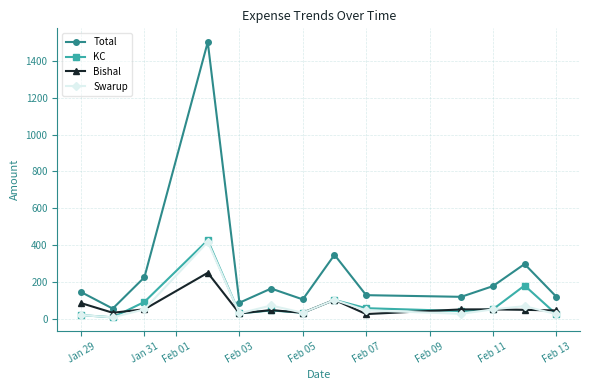

True or false: Total and KC intersect in this chart.

False